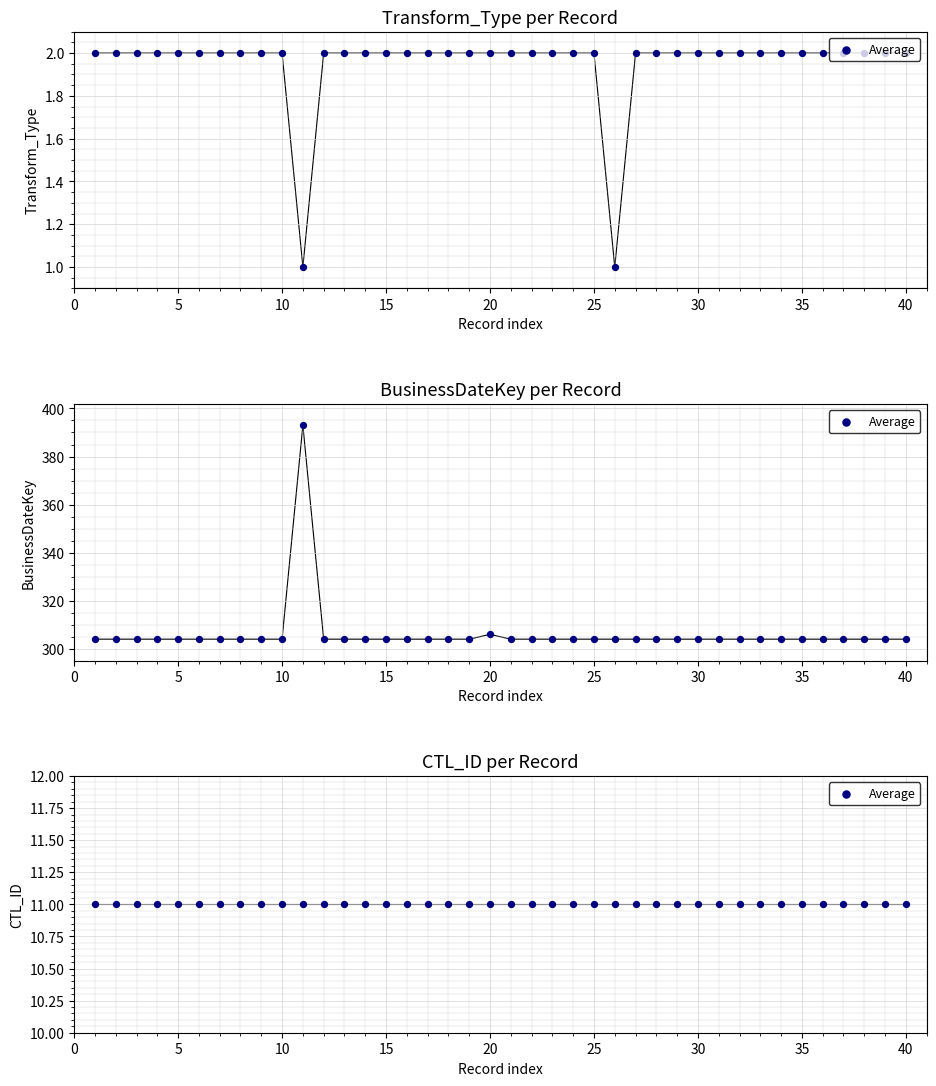

Which series reaches the minimum Y coordinate?

Transform_Type